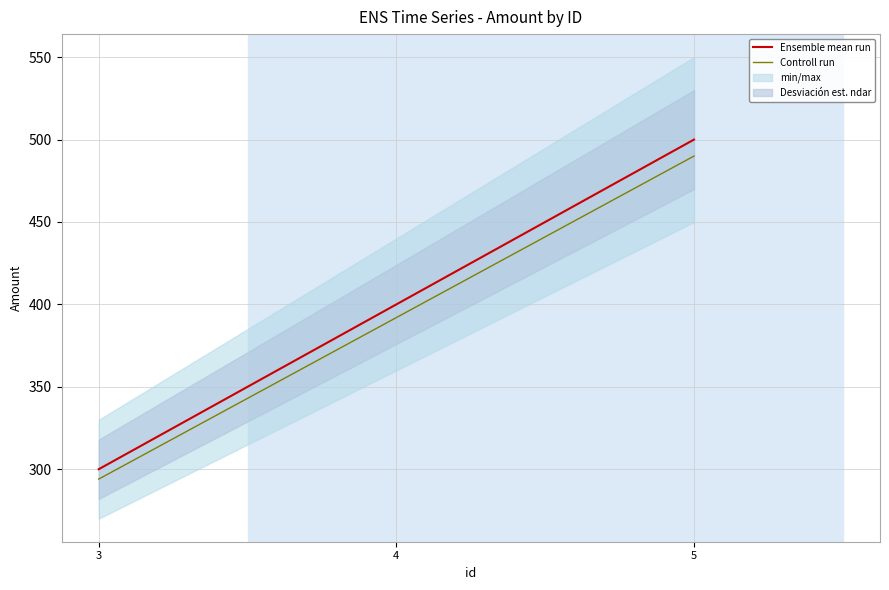

List the series in order of their overall mean, highest first.

Ensemble mean run, Controll run